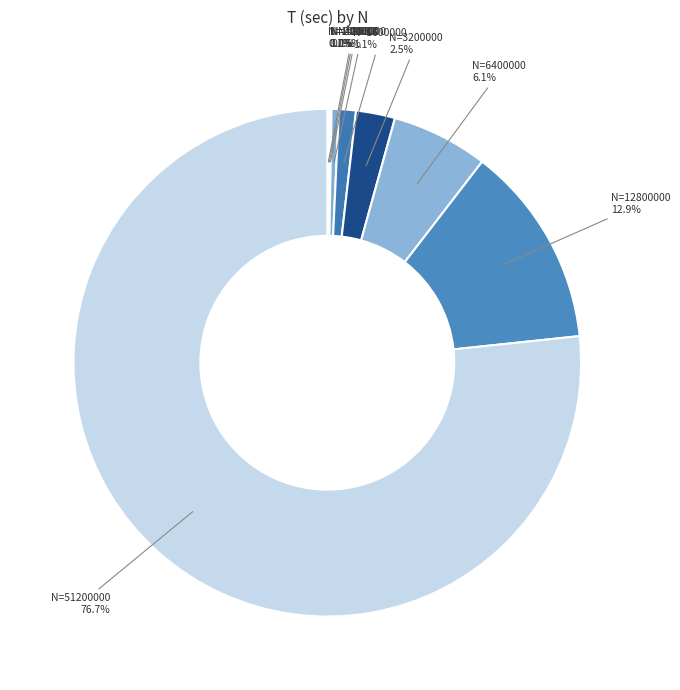

Which slice is the largest?

N=51200000